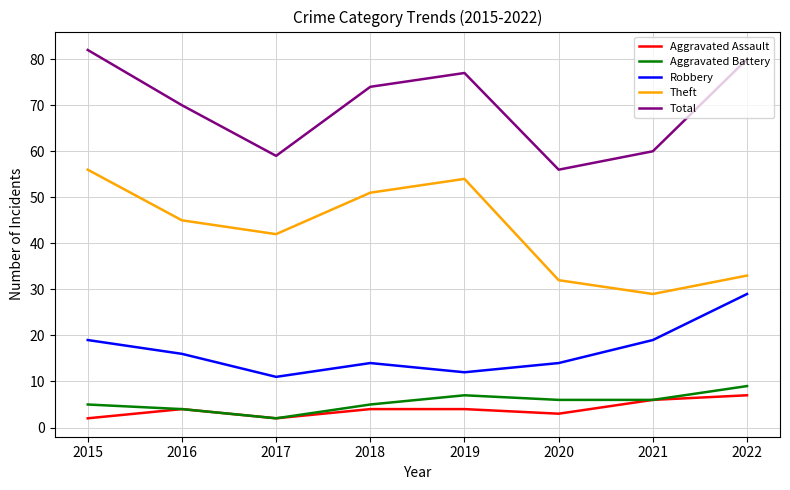

What is the total value across all series at 2016?

139